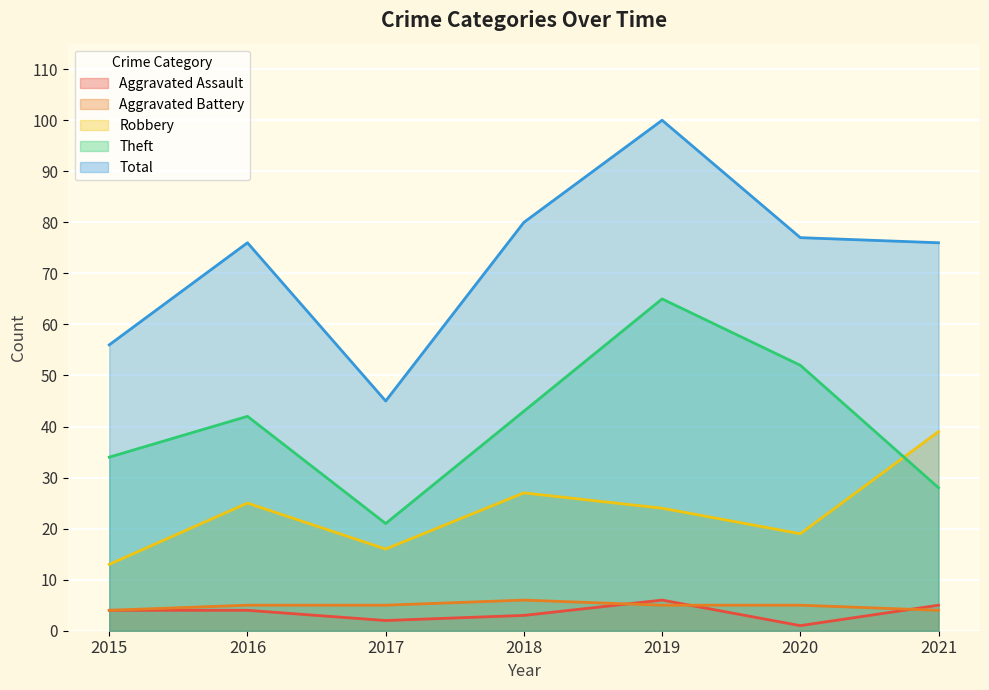

How many values in the Theft series are below 42?

3